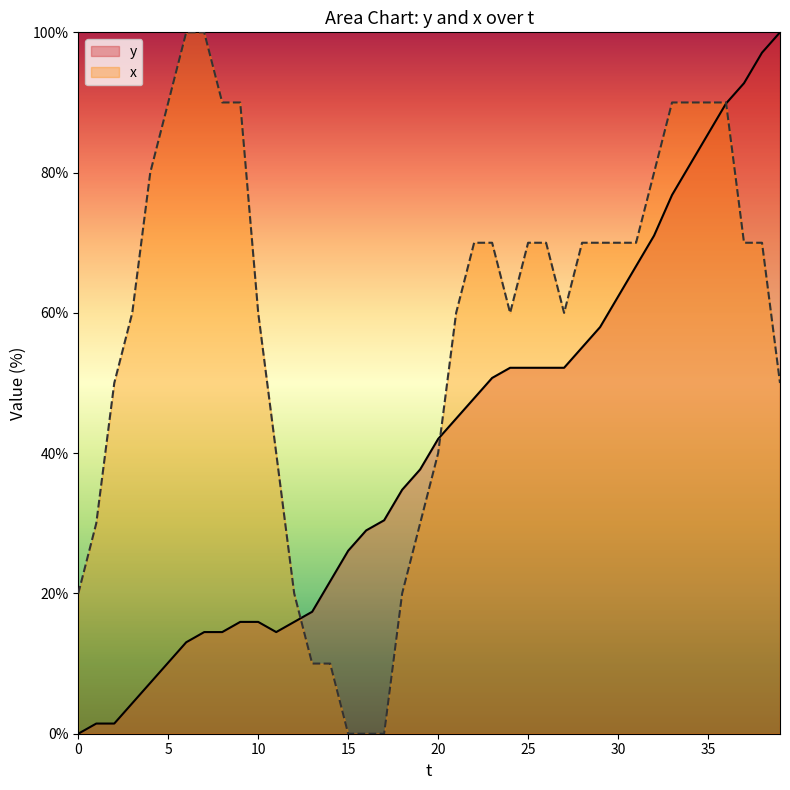

At which label does y reach its peak?

39